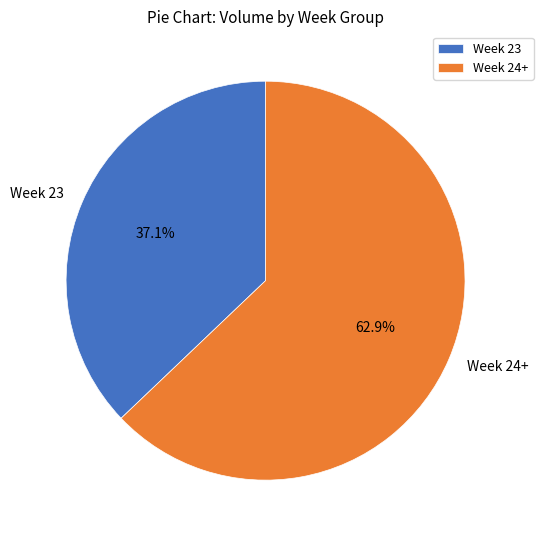

Is there any slice that represents more than half of the pie?

Yes